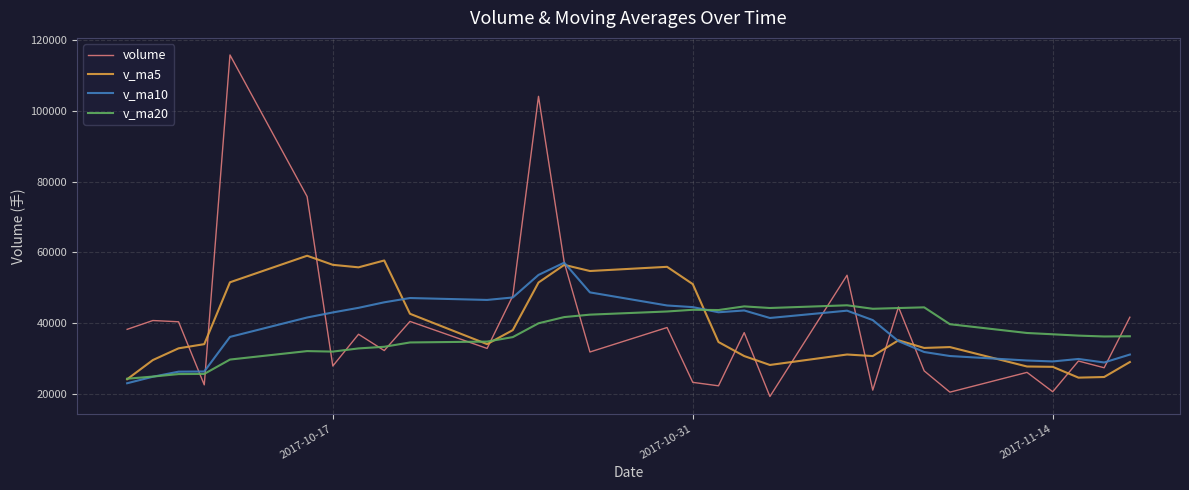

Which series has the widest spread of values?

volume